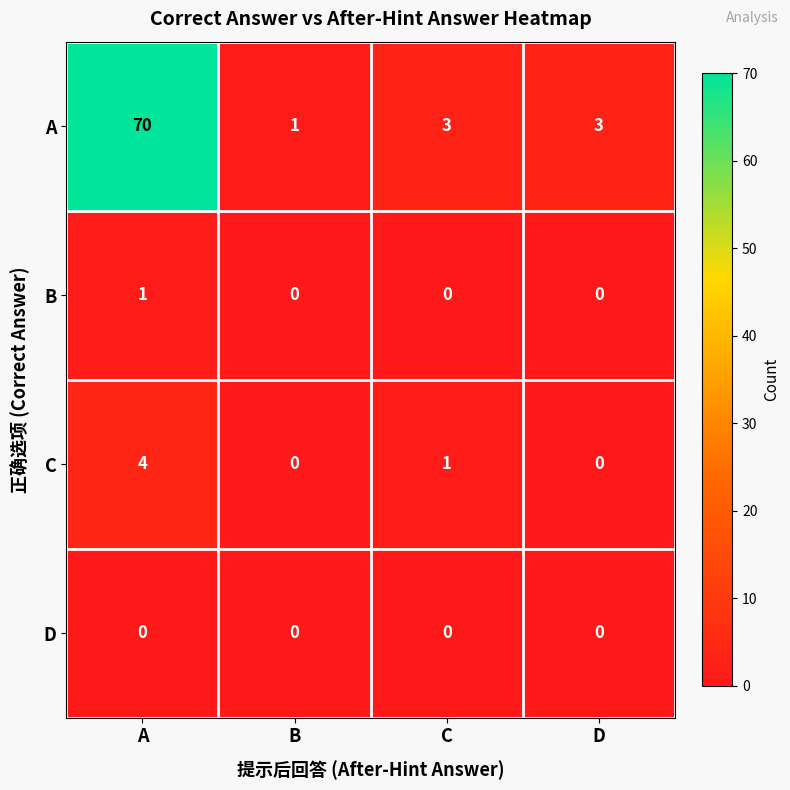

Which series has the widest spread of values?

A